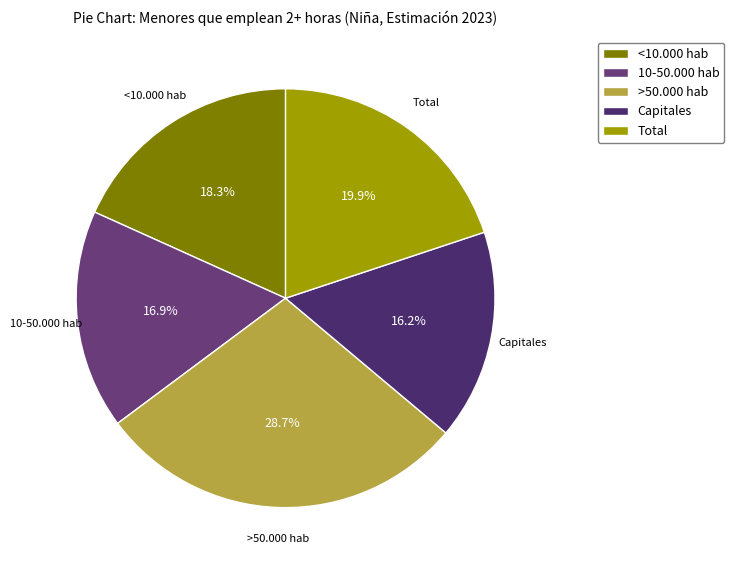

Which category has the biggest portion of the pie?

>50.000 hab